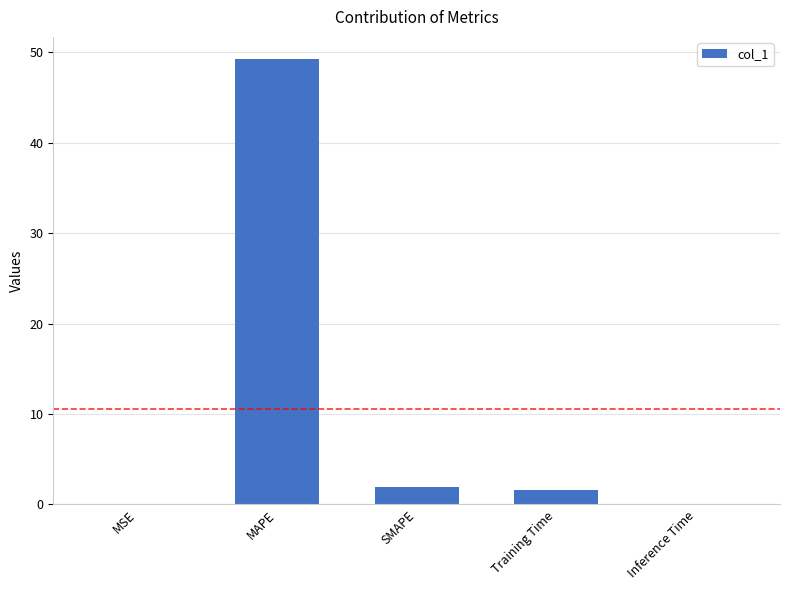

At which category does the chart reach its peak across all series?

MAPE